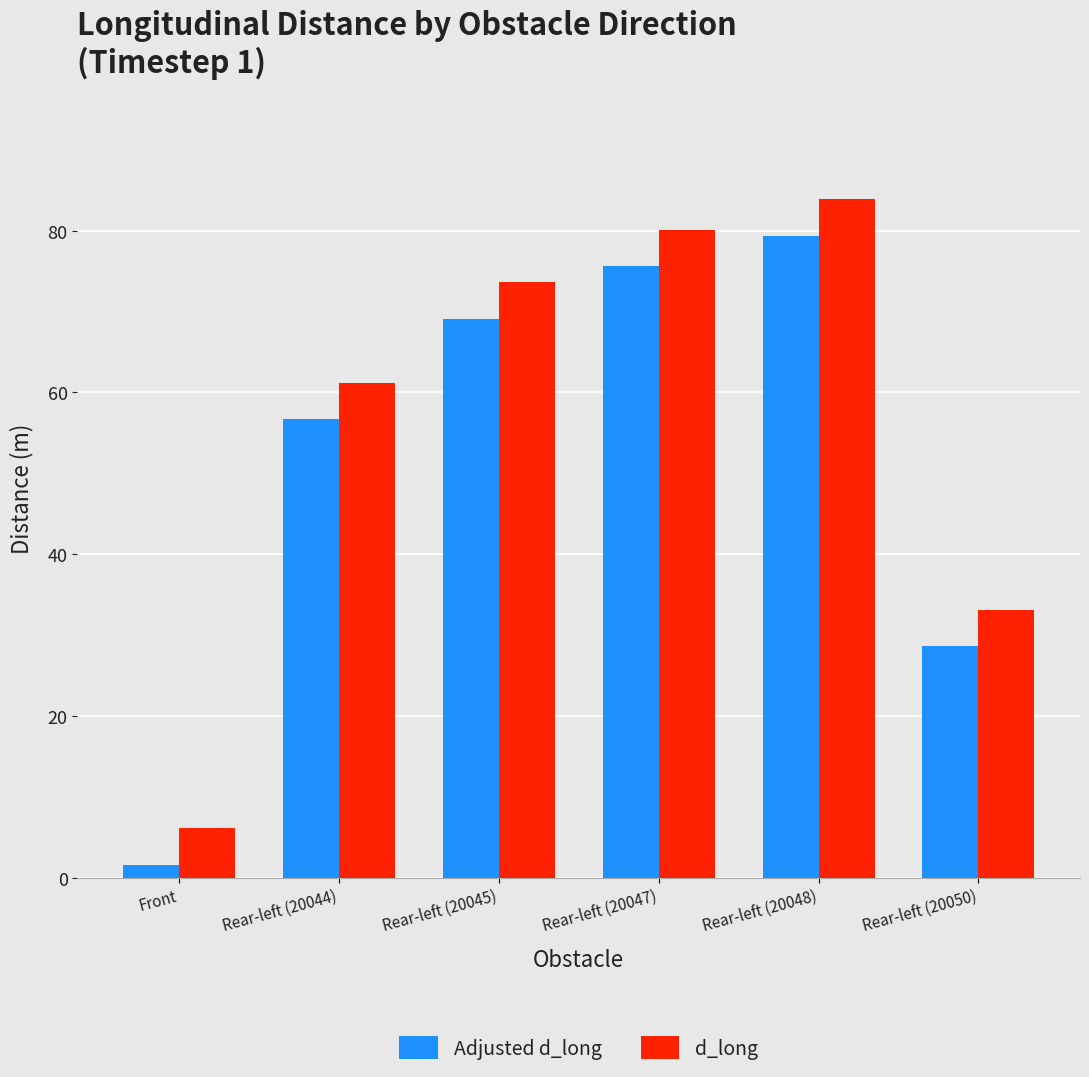

What is the difference between the highest and lowest values at Rear-left (20048)?

4.5